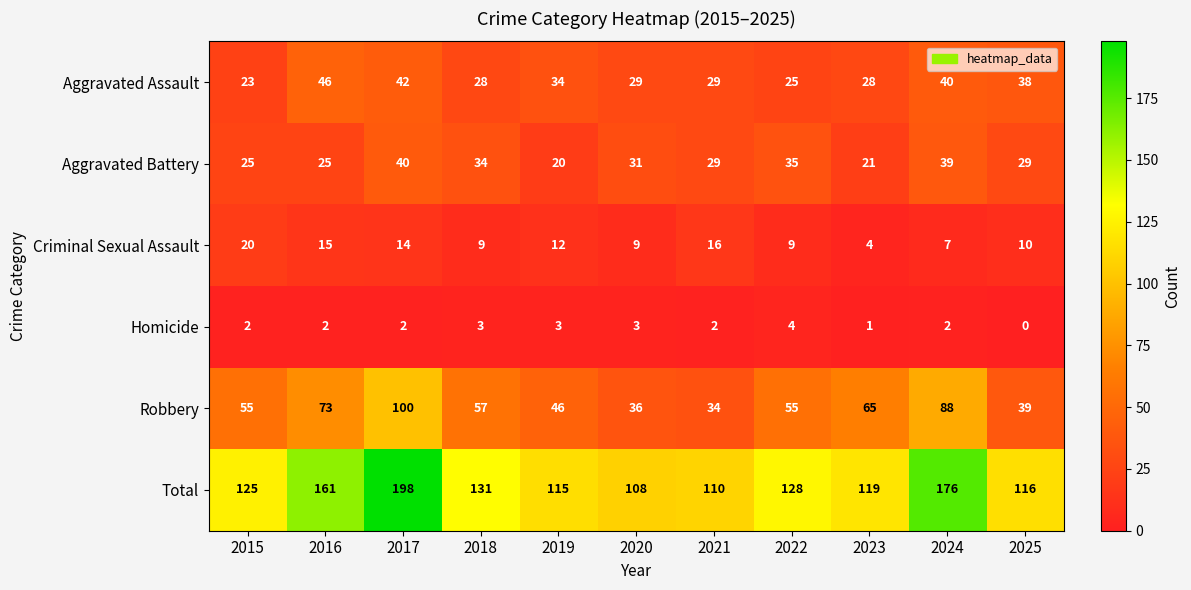

At which category is the sum across all series the highest?

2017